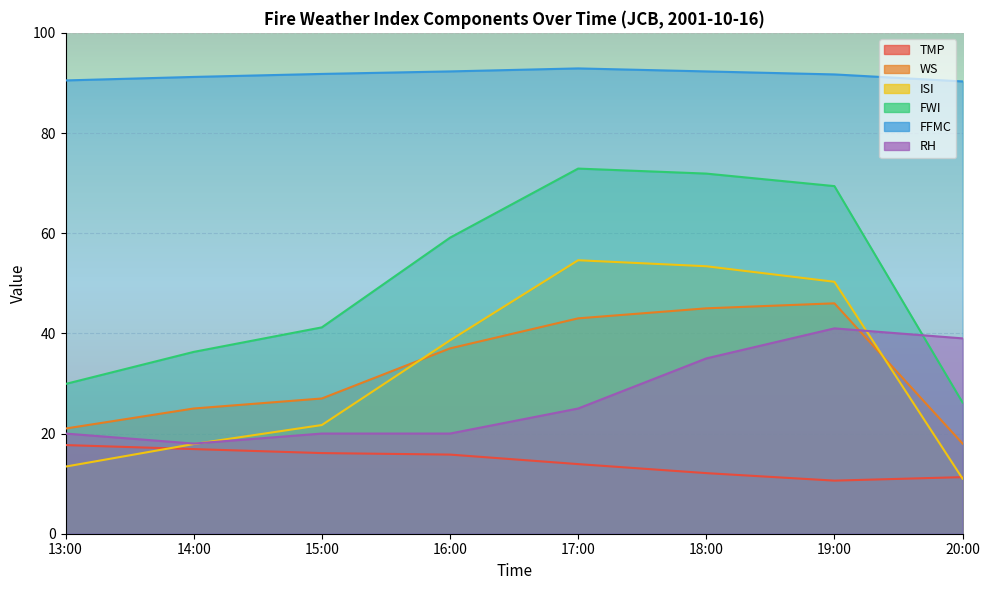

At which category is the sum across all series the highest?

18:00